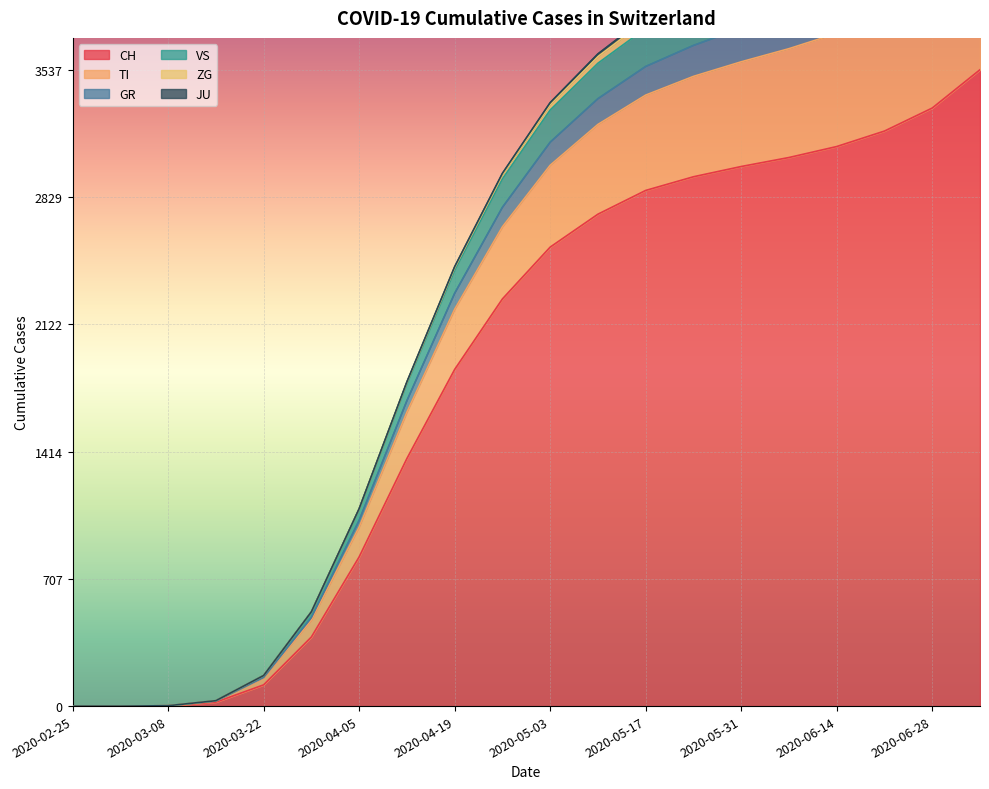

At which label is CH closest to 1768?

2020-04-19